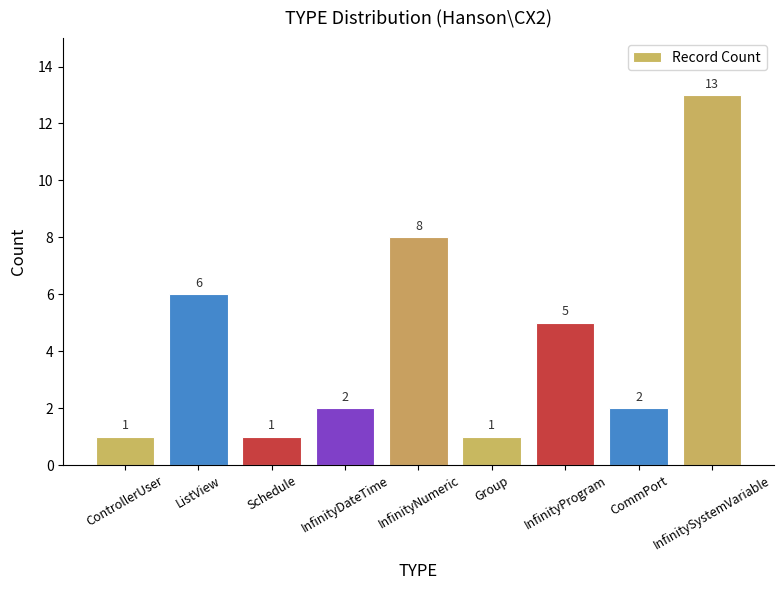

What is the difference between the maximum and minimum values?

12